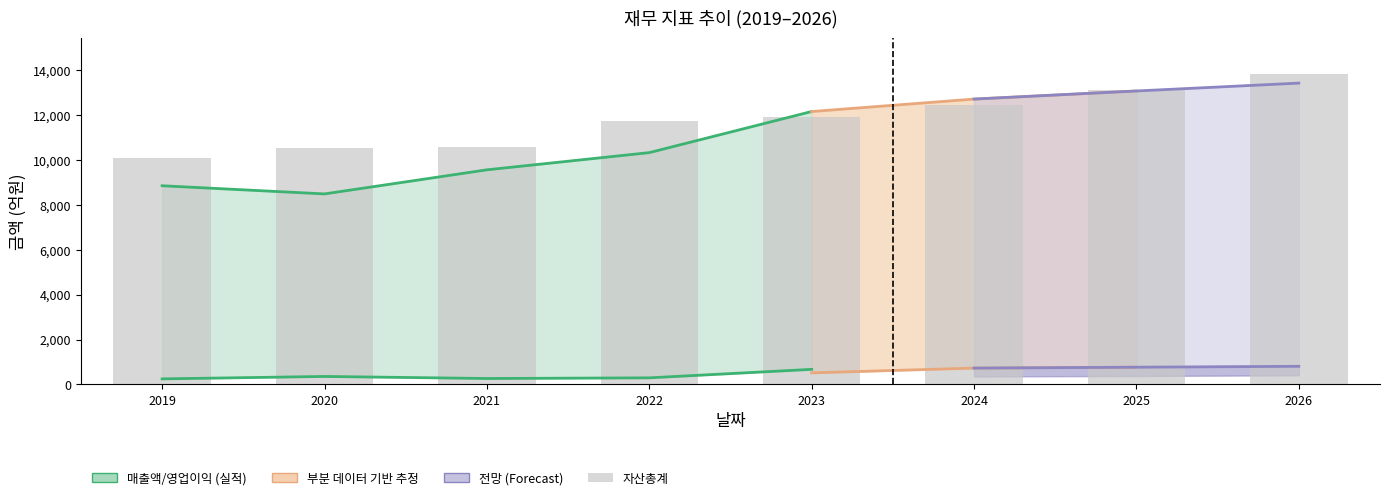

Are the bars grouped side by side (vs. stacked)?

No